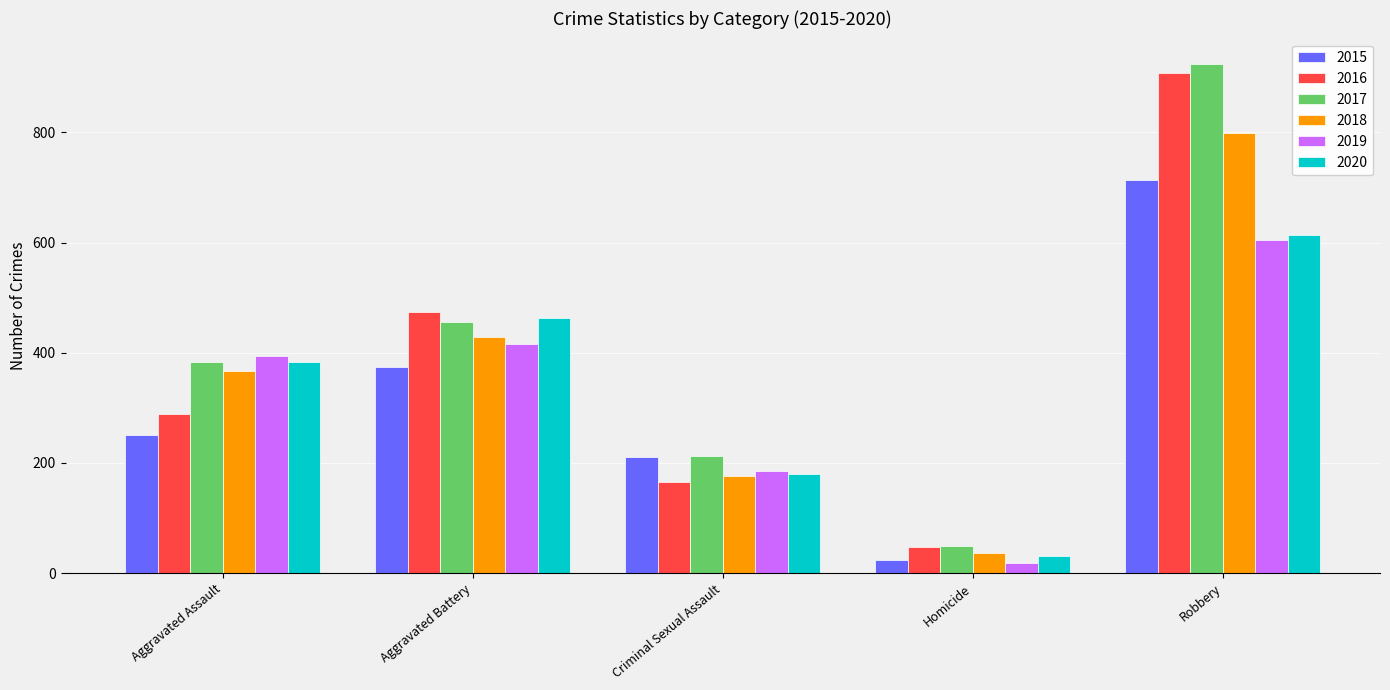

Reading right to left, what are all the values shown in this chart?

2015: 714	24	211	375	251
2016: 908	47	165	474	289
2017: 924	49	212	456	384
2018: 799	37	177	428	366
2019: 605	19	185	416	394
2020: 613	32	180	463	383